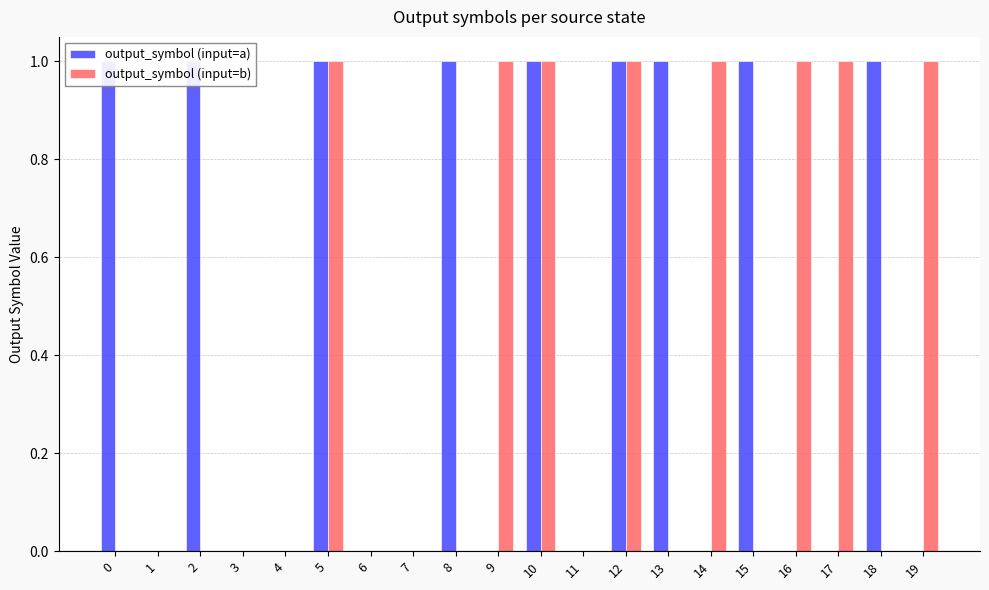

The output_symbol (input=a) series shows 0 at 1. True or false?

True